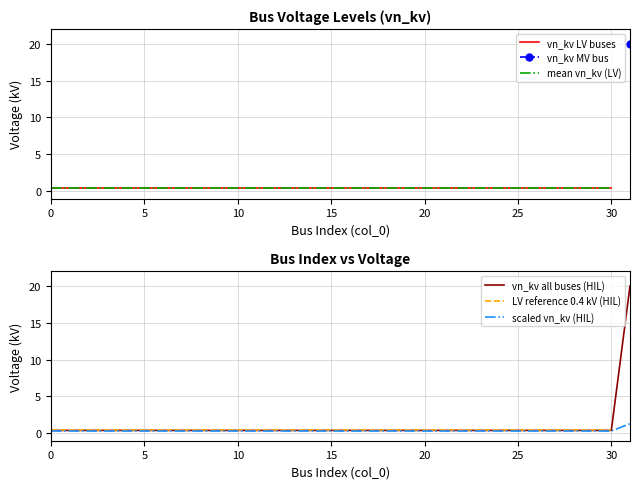

The scaled vn_kv (HIL) series shows 0.3 at 0. True or false?

True